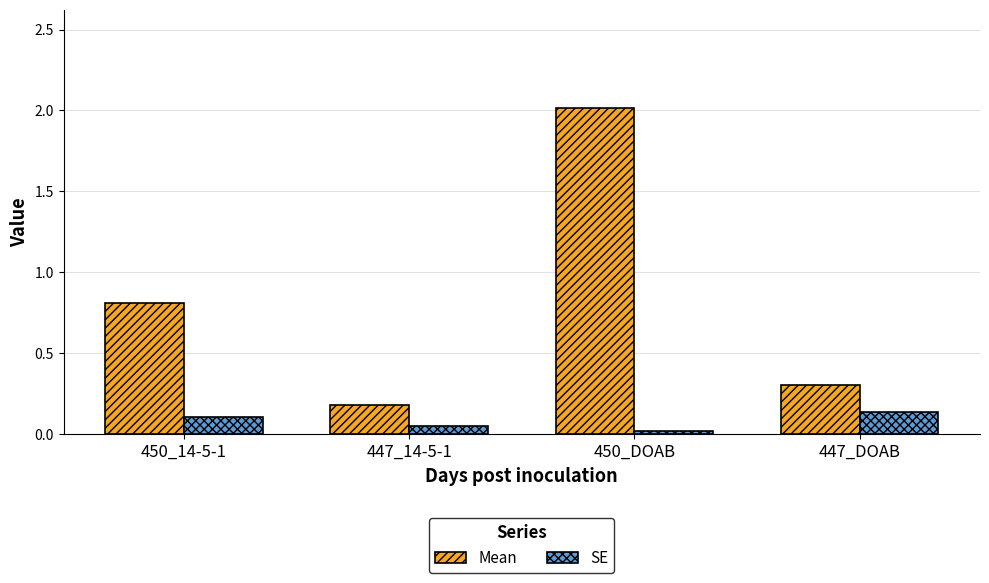

Rank the categories by Mean value from lowest to highest.

447_14-5-1, 447_DOAB, 450_14-5-1, 450_DOAB